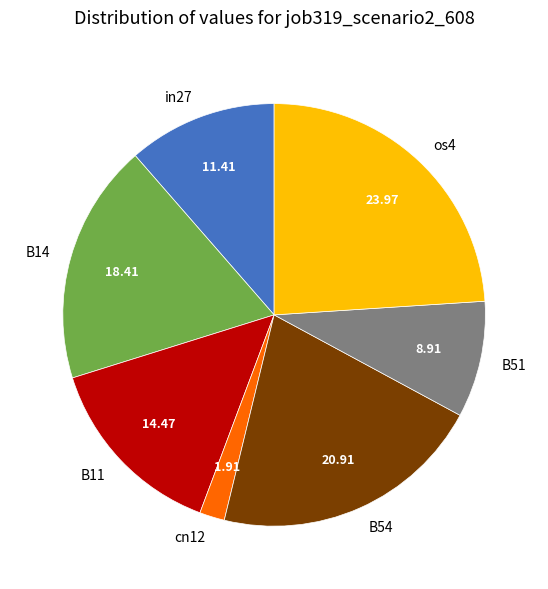

Is cn12 the majority of the pie?

No